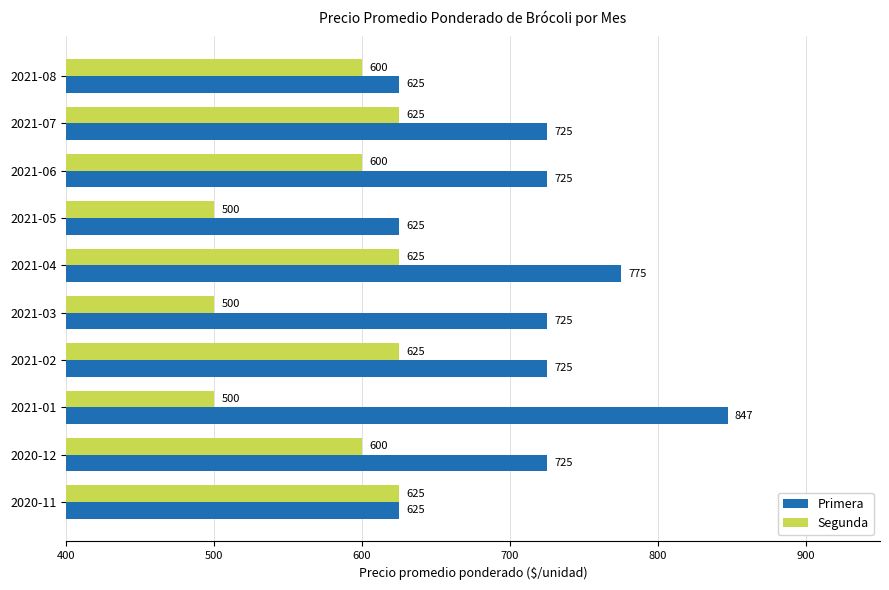

Read the Segunda value at 2021-03, to the nearest 50.

500